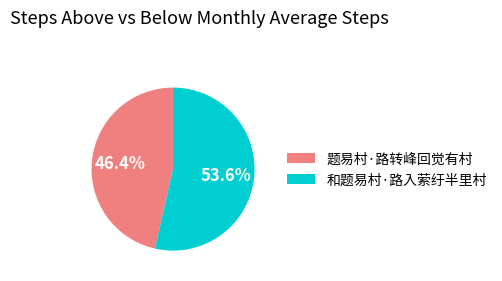

Rank the categories by value from highest to lowest.

和题易村·路入萦纡半里村, 题易村·路转峰回觉有村